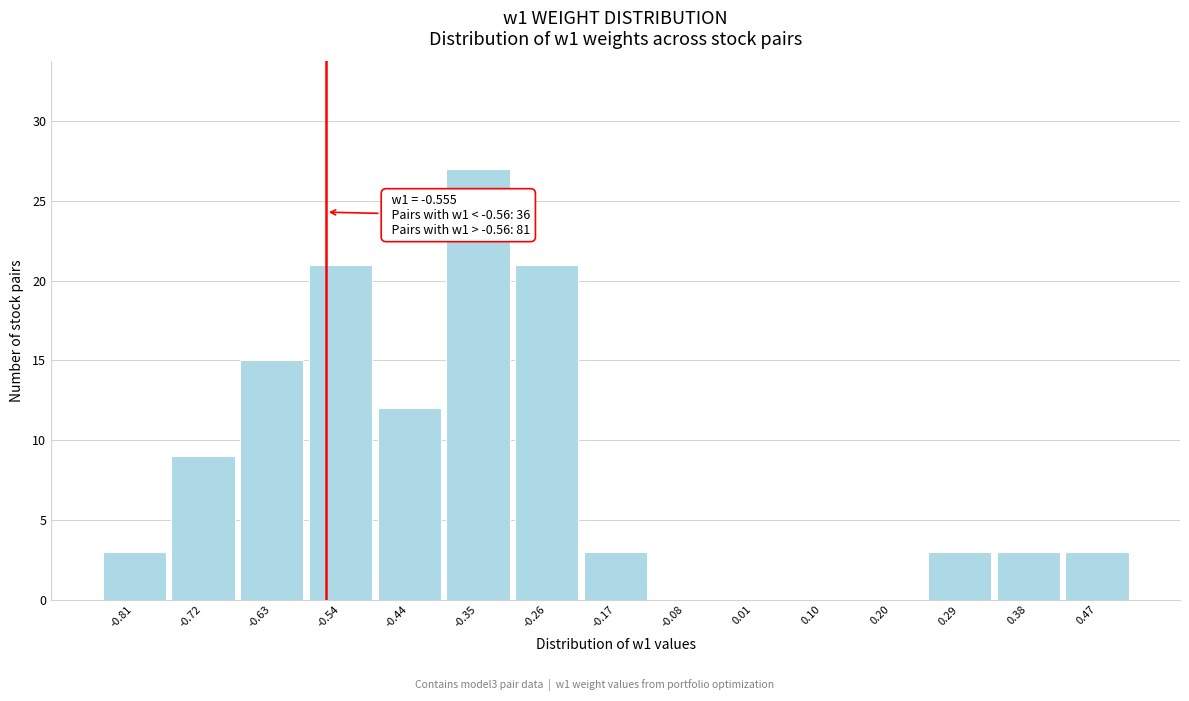

Over which range of the x-axis is the bar tallest?

-0.40 to -0.31